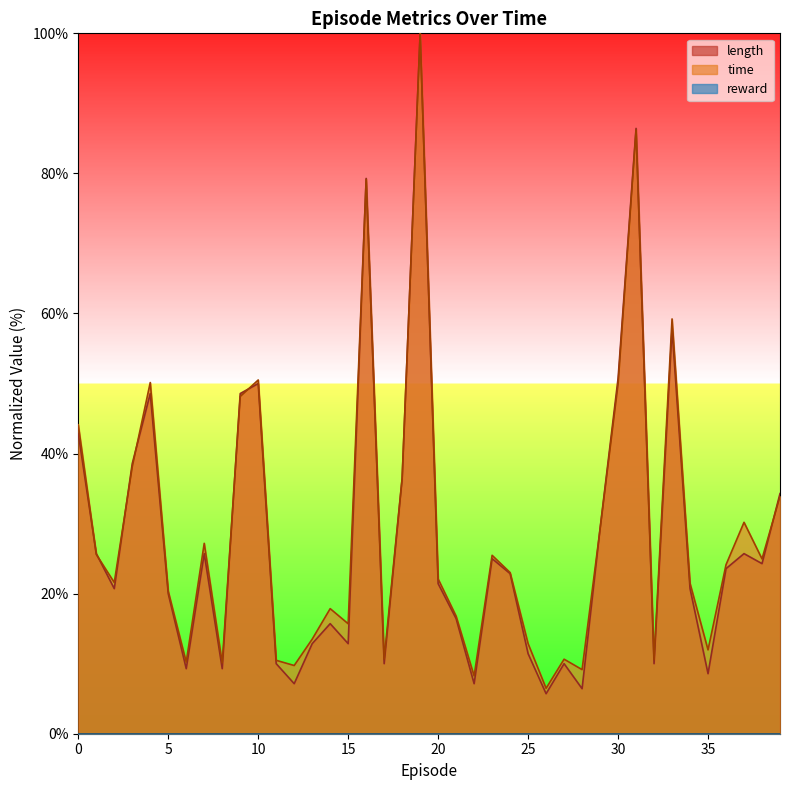

What is the sum of the time values at 26 and 7?

33.7